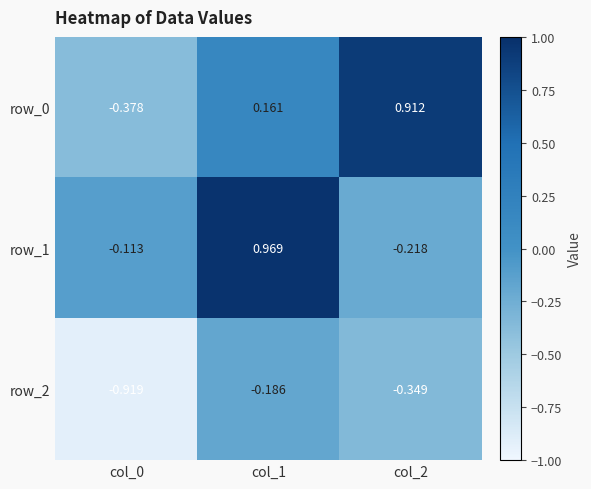

Is the value of row_1 at col_0 greater than the value of row_2 at col_2?

Yes